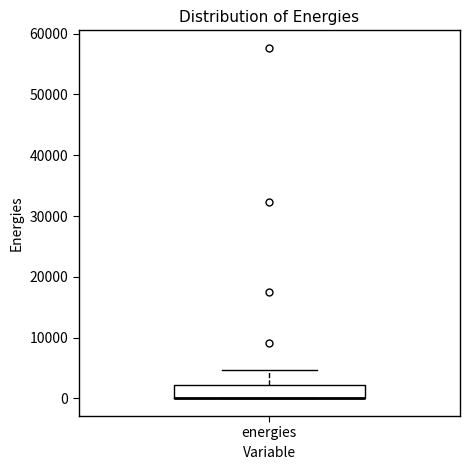

Transcribe this box plot: give where the median line is, the range the box spans, and where the two whiskers end, as read against the y-axis. The values are not printed on the chart, so give them approximately, as read against the axis.

median 0 (drawn on the box's lower edge), box 0 to 2000, whiskers 0 to 5000